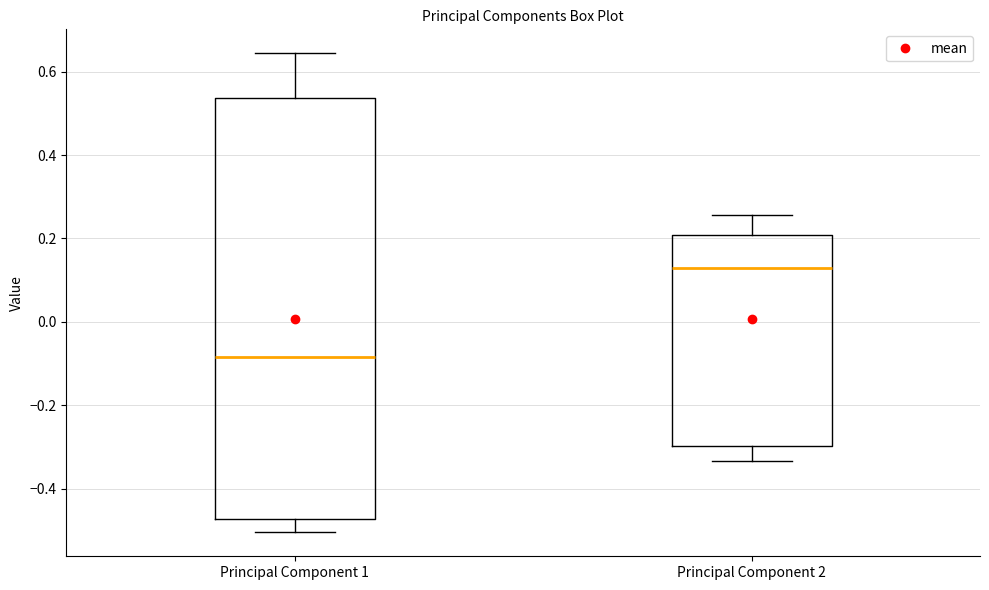

Comparing the boxes themselves (not the whiskers), which one is the tallest?

Principal Component 1